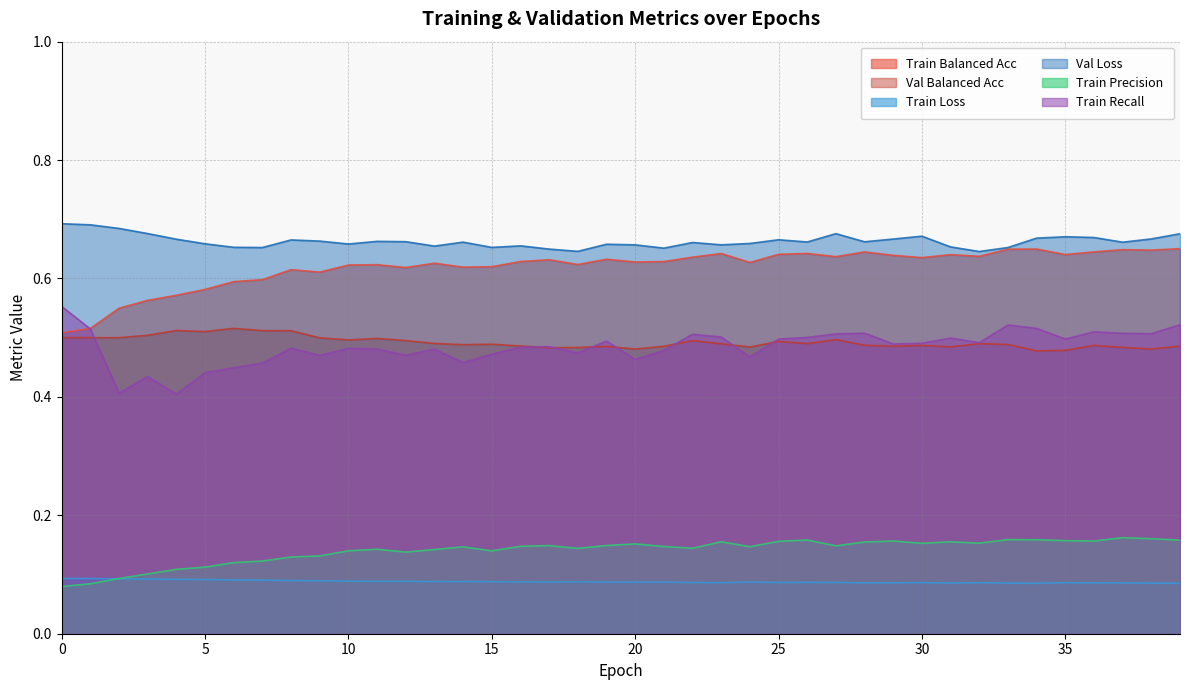

Reading right to left, list all the values displayed in this chart.

balanced_acc_m: 0.7	0.6	0.6	0.6	0.6	0.6	0.6	0.6	0.6	0.6	0.6	0.6	0.6	0.6	0.6	0.6	0.6	0.6	0.6	0.6	0.6	0.6	0.6	0.6	0.6	0.6	0.6	0.6	0.6	0.6	0.6	0.6	0.6	0.6	0.6	0.6	0.6	0.5	0.5	0.5
val_balanced_acc_m: 0.5	0.5	0.5	0.5	0.5	0.5	0.5	0.5	0.5	0.5	0.5	0.5	0.5	0.5	0.5	0.5	0.5	0.5	0.5	0.5	0.5	0.5	0.5	0.5	0.5	0.5	0.5	0.5	0.5	0.5	0.5	0.5	0.5	0.5	0.5	0.5	0.5	0.5	0.5	0.5
loss: 0.1	0.1	0.1	0.1	0.1	0.1	0.1	0.1	0.1	0.1	0.1	0.1	0.1	0.1	0.1	0.1	0.1	0.1	0.1	0.1	0.1	0.1	0.1	0.1	0.1	0.1	0.1	0.1	0.1	0.1	0.1	0.1	0.1	0.1	0.1	0.1	0.1	0.1	0.1	0.1
val_loss: 0.7	0.7	0.7	0.7	0.7	0.7	0.7	0.6	0.7	0.7	0.7	0.7	0.7	0.7	0.7	0.7	0.7	0.7	0.7	0.7	0.7	0.6	0.6	0.7	0.7	0.7	0.7	0.7	0.7	0.7	0.7	0.7	0.7	0.7	0.7	0.7	0.7	0.7	0.7	0.7
precision_m: 0.2	0.2	0.2	0.2	0.2	0.2	0.2	0.2	0.2	0.2	0.2	0.2	0.1	0.2	0.2	0.1	0.2	0.1	0.1	0.2	0.1	0.1	0.1	0.1	0.1	0.1	0.1	0.1	0.1	0.1	0.1	0.1	0.1	0.1	0.1	0.1	0.1	0.1	0.1	0.1
recall_m: 0.5	0.5	0.5	0.5	0.5	0.5	0.5	0.5	0.5	0.5	0.5	0.5	0.5	0.5	0.5	0.5	0.5	0.5	0.5	0.5	0.5	0.5	0.5	0.5	0.5	0.5	0.5	0.5	0.5	0.5	0.5	0.5	0.5	0.4	0.4	0.4	0.4	0.4	0.5	0.6